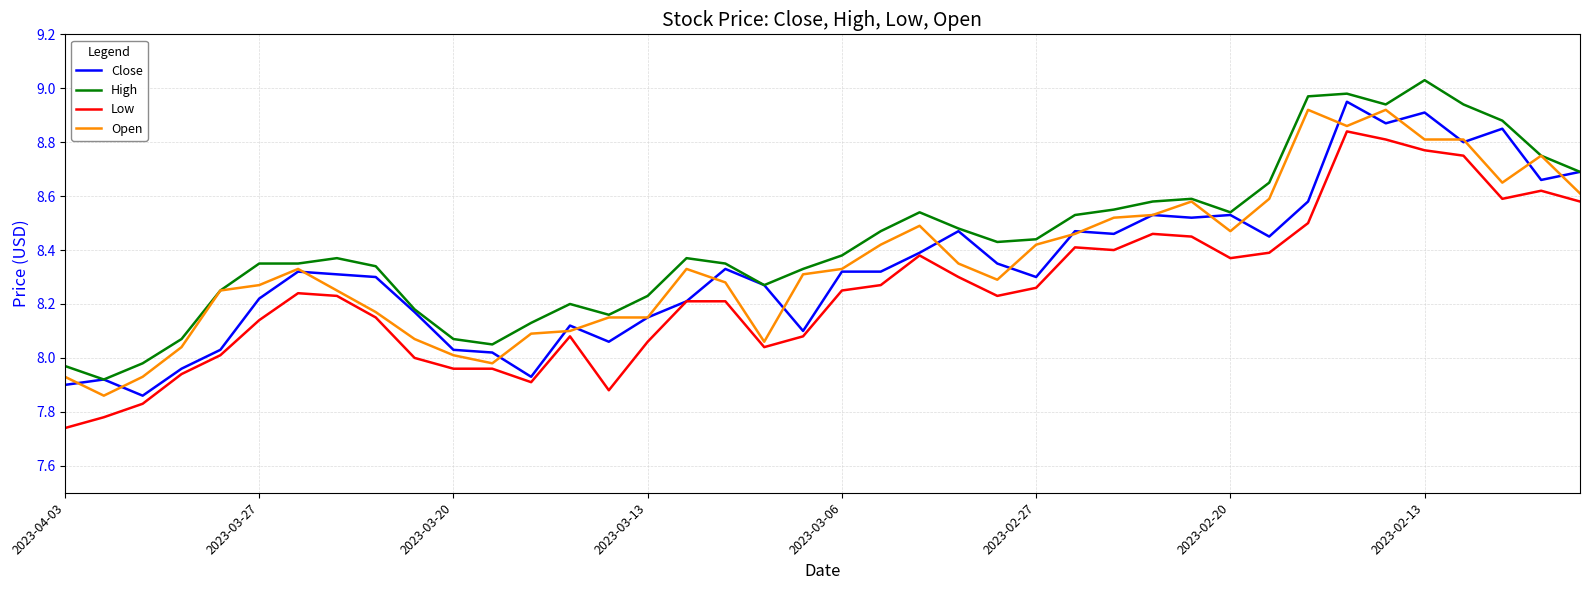

True or false: High has more than 2 points higher than both neighbors.

True